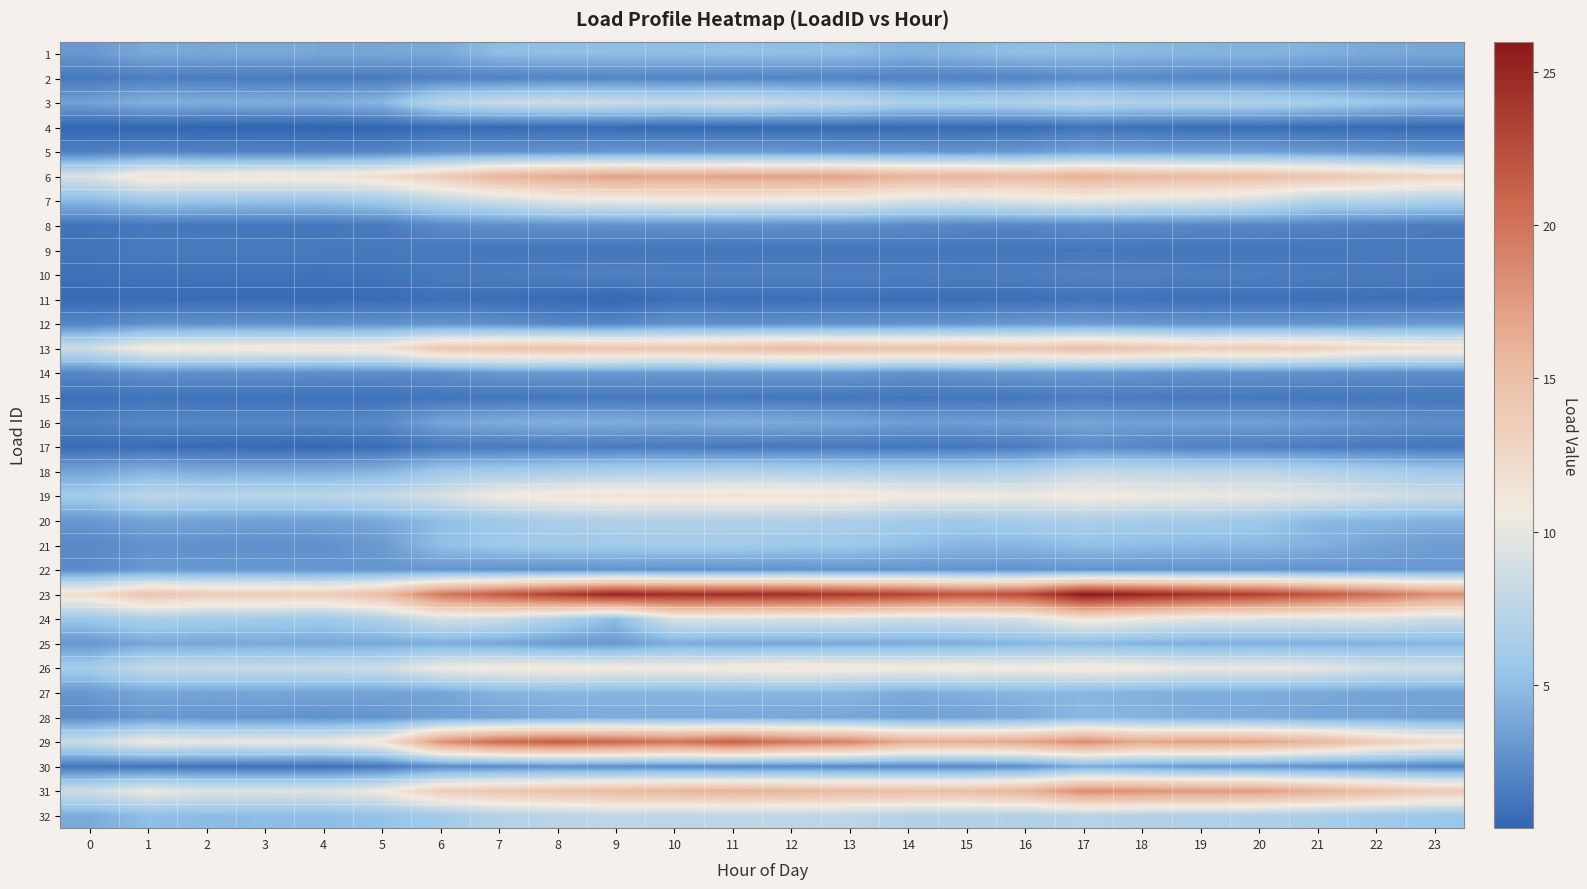

Reading left to right, extract all data points from this chart.

1: 0=3.0	1=4.0	2=3.8	3=3.9	4=3.8	5=3.8	6=3.9	7=5.0	8=5.1	9=5.1	10=5.0	11=5.1	12=5.1	13=5.0	14=4.4	15=4.7	16=5.1	17=5.0	18=4.8	19=4.5	20=4.5	21=4.3	22=3.9	23=3.8
2: 0=1.3	1=1.6	2=1.5	3=1.5	4=1.5	5=1.5	6=1.8	7=1.8	8=2.0	9=2.0	10=2.0	11=2.0	12=1.9	13=1.9	14=1.8	15=1.8	16=2.0	17=2.4	18=2.2	19=2.0	20=2.0	21=1.9	22=1.9	23=1.8
3: 0=3.5	1=4.3	2=4.2	3=4.2	4=4.2	5=4.6	6=7.4	7=8.2	8=8.6	9=8.3	10=8.0	11=8.5	12=7.9	13=7.7	14=6.7	15=6.6	16=6.8	17=7.5	18=6.7	19=7.0	20=6.8	21=6.4	22=5.6	23=5.1
4: 0=0.4	1=0.4	2=0.4	3=0.4	4=0.3	5=0.4	6=0.7	7=0.6	8=0.7	9=0.7	10=0.7	11=0.6	12=0.6	13=0.6	14=0.6	15=0.6	16=0.7	17=1.1	18=1.0	19=0.8	20=0.8	21=0.7	22=0.7	23=0.6
5: 0=1.7	1=2.0	2=1.9	3=1.9	4=1.9	5=2.1	6=2.6	7=2.7	8=2.8	9=3.0	10=3.0	11=3.1	12=3.0	13=2.9	14=2.9	15=2.9	16=3.1	17=3.6	18=3.5	19=3.4	20=3.4	21=3.1	22=2.9	23=2.7
6: 0=9.2	1=11.5	2=11.2	3=11.2	4=11.2	5=12.0	6=13.6	7=15.8	8=16.5	9=17.1	10=16.8	11=17.1	12=17.1	13=17.0	14=15.9	15=15.9	16=15.3	17=16.2	18=15.5	19=15.2	20=15.0	21=14.4	22=13.5	23=12.7
7: 0=4.7	1=5.7	2=5.6	3=5.4	4=5.4	5=6.0	6=7.6	7=8.6	8=9.8	9=10.1	10=10.2	11=10.2	12=10.1	13=10.0	14=9.2	15=8.9	16=9.5	17=9.9	18=9.4	19=9.2	20=8.7	21=7.1	22=7.1	23=6.8
8: 0=1.1	1=1.3	2=1.3	3=1.2	4=1.3	5=1.5	6=2.3	7=2.6	8=2.7	9=2.7	10=2.7	11=2.7	12=2.6	13=2.6	14=2.3	15=2.1	16=2.1	17=2.3	18=2.2	19=2.1	20=2.1	21=1.9	22=1.7	23=1.5
9: 0=1.1	1=1.5	2=1.4	3=1.4	4=1.4	5=1.3	6=1.4	7=1.2	8=1.2	9=1.2	10=1.2	11=1.2	12=1.2	13=1.3	14=1.3	15=1.3	16=1.2	17=1.3	18=1.2	19=1.2	20=1.2	21=1.2	22=1.4	23=1.4
10: 0=0.9	1=1.1	2=1.0	3=1.0	4=1.0	5=1.1	6=1.5	7=1.5	8=1.7	9=1.8	10=1.8	11=1.8	12=1.8	13=1.7	14=1.7	15=1.6	16=1.6	17=1.9	18=1.8	19=1.7	20=1.7	21=1.6	22=1.5	23=1.4
11: 0=0.6	1=0.7	2=0.7	3=0.7	4=0.6	5=0.7	6=0.9	7=0.8	8=0.7	9=0.5	10=0.9	11=0.9	12=0.9	13=0.9	14=0.8	15=0.9	16=0.9	17=1.1	18=1.0	19=0.9	20=0.9	21=0.9	22=1.0	23=0.9
12: 0=2.0	1=2.7	2=2.6	3=2.7	4=2.6	5=2.7	6=2.8	7=2.6	8=2.1	9=2.1	10=2.8	11=2.5	12=2.6	13=2.7	14=2.8	15=2.8	16=3.1	17=3.2	18=3.0	19=2.8	20=2.9	21=2.8	22=3.0	23=3.2
13: 0=8.5	1=11.0	2=11.1	3=11.2	4=11.2	5=11.4	6=14.1	7=14.5	8=14.7	9=14.4	10=14.2	11=14.7	12=15.3	13=14.9	14=14.6	15=14.8	16=14.2	17=15.0	18=14.4	19=13.5	20=13.7	21=13.3	22=12.0	23=11.7
14: 0=2.1	1=2.7	2=2.5	3=2.6	4=2.5	5=2.5	6=2.5	7=3.0	8=3.1	9=3.1	10=3.1	11=3.1	12=3.1	13=3.1	14=2.7	15=2.9	16=3.1	17=3.1	18=2.9	19=2.8	20=2.8	21=2.6	22=2.5	23=2.5
15: 0=0.9	1=1.1	2=1.0	3=1.0	4=1.0	5=1.0	6=1.2	7=1.2	8=1.3	9=1.4	10=1.3	11=1.3	12=1.3	13=1.3	14=1.2	15=1.2	16=1.3	17=1.6	18=1.5	19=1.4	20=1.4	21=1.2	22=1.3	23=1.2
16: 0=1.8	1=2.2	2=2.1	3=2.1	4=2.1	5=2.3	6=3.7	7=4.1	8=4.3	9=4.2	10=4.0	11=4.3	12=4.0	13=3.8	14=3.3	15=3.3	16=3.4	17=3.7	18=3.4	19=3.5	20=3.4	21=3.2	22=2.8	23=2.5
17: 0=0.7	1=0.7	2=0.7	3=0.6	4=0.6	5=0.8	6=1.4	7=1.4	8=1.6	9=1.5	10=1.4	11=1.4	12=1.4	13=1.3	14=1.3	15=1.3	16=1.6	17=2.4	18=2.1	19=1.8	20=1.8	21=1.5	22=1.4	23=1.2
18: 0=3.6	1=4.4	2=4.0	3=4.0	4=4.1	5=4.5	6=5.8	7=6.1	8=6.3	9=6.6	10=6.8	11=6.9	12=6.8	13=6.5	14=6.5	15=6.5	16=6.8	17=7.9	18=7.7	19=7.5	20=7.5	21=7.0	22=6.5	23=5.9
19: 0=6.0	1=7.6	2=7.3	3=7.4	4=7.4	5=8.0	6=9.0	7=10.6	8=11.1	9=11.5	10=11.3	11=11.5	12=11.5	13=11.4	14=10.6	15=10.6	16=10.3	17=10.8	18=10.4	19=10.2	20=10.1	21=9.7	22=8.9	23=8.4
20: 0=3.0	1=3.6	2=3.6	3=3.5	4=3.5	5=4.0	6=5.0	7=5.8	8=6.6	9=6.8	10=6.9	11=6.9	12=6.8	13=6.7	14=6.1	15=6.0	16=6.4	17=6.6	18=6.3	19=6.2	20=5.8	21=4.8	22=4.7	23=4.4
21: 0=2.2	1=2.7	2=2.6	3=2.6	4=2.7	5=3.1	6=5.1	7=5.8	8=6.0	9=6.0	10=6.2	11=6.1	12=5.8	13=5.7	14=5.1	15=4.6	16=4.6	17=5.1	18=5.0	19=4.8	20=4.7	21=4.3	22=3.7	23=3.3
22: 0=2.4	1=3.1	2=3.0	3=3.0	4=2.9	5=2.9	6=2.9	7=2.7	8=2.7	9=2.7	10=2.7	11=2.7	12=2.7	13=2.8	14=2.8	15=2.8	16=2.7	17=2.8	18=2.7	19=2.7	20=2.8	21=2.7	22=3.0	23=3.0
23: 0=11.9	1=14.4	2=13.6	3=13.7	4=13.4	5=15.1	6=19.6	7=21.5	8=23.5	9=25.1	10=24.4	11=24.4	12=24.5	13=23.7	14=23.1	15=21.8	16=22.5	17=26.0	18=25.1	19=24.1	20=23.3	21=21.8	22=20.3	23=18.3
24: 0=5.7	1=6.6	2=6.2	3=6.1	4=5.9	5=6.8	6=8.9	7=8.5	8=6.8	9=4.9	10=9.1	11=9.2	12=9.1	13=9.0	14=8.5	15=8.7	16=9.1	17=11.3	18=10.3	19=9.5	20=9.4	21=9.2	22=9.3	23=8.4
25: 0=2.9	1=3.9	2=3.8	3=3.9	4=3.9	5=3.9	6=4.1	7=3.8	8=3.2	9=3.1	10=4.1	11=3.8	12=3.9	13=4.0	14=4.1	15=4.2	16=4.6	17=4.8	18=4.4	19=4.2	20=4.3	21=4.2	22=4.4	23=4.7
26: 0=6.2	1=8.1	2=8.2	3=8.2	4=8.3	5=8.5	6=10.5	7=10.8	8=11.0	9=10.8	10=10.6	11=11.0	12=11.4	13=11.1	14=10.9	15=11.0	16=10.6	17=11.2	18=10.7	19=10.1	20=10.2	21=9.9	22=8.9	23=8.7
27: 0=3.0	1=3.8	2=3.7	3=3.8	4=3.6	5=3.6	6=3.7	7=4.5	8=4.6	9=4.6	10=4.6	11=4.7	12=4.6	13=4.6	14=4.0	15=4.3	16=4.6	17=4.6	18=4.3	19=4.1	20=4.1	21=3.9	22=3.7	23=3.7
28: 0=2.4	1=3.0	2=2.8	3=2.8	4=2.7	5=2.8	6=3.4	7=3.6	8=3.9	9=4.0	10=4.0	11=3.9	12=3.8	13=3.7	14=3.5	15=3.6	16=3.9	17=4.7	18=4.4	19=4.0	20=4.0	21=3.7	22=3.7	23=3.4
29: 0=8.3	1=10.4	2=10.0	3=10.1	4=10.1	5=11.3	6=18.1	7=20.5	8=21.4	9=20.8	10=19.9	11=21.2	12=19.8	13=19.0	14=16.5	15=16.4	16=16.9	17=18.5	18=16.7	19=17.3	20=16.9	21=15.8	22=13.7	23=12.3
30: 0=1.2	1=1.2	2=1.1	3=1.0	4=0.9	5=1.3	6=2.4	7=2.4	8=2.6	9=2.5	10=2.4	11=2.3	12=2.3	13=2.2	14=2.2	15=2.2	16=2.6	17=4.0	18=3.5	19=3.0	20=2.9	21=2.6	22=2.3	23=2.0
31: 0=8.5	1=10.3	2=9.4	3=9.4	4=9.5	5=10.5	6=13.5	7=14.3	8=14.8	9=15.4	10=15.8	11=16.1	12=15.8	13=15.2	14=15.2	15=15.1	16=15.9	17=18.4	18=18.0	19=17.6	20=17.5	21=16.3	22=15.1	23=13.9
32: 0=4.0	1=5.0	2=4.9	3=4.9	4=4.9	5=5.3	6=6.0	7=7.1	8=7.4	9=7.7	10=7.6	11=7.7	12=7.7	13=7.6	14=7.1	15=7.1	16=6.8	17=7.2	18=7.0	19=6.8	20=6.7	21=6.5	22=6.0	23=5.6